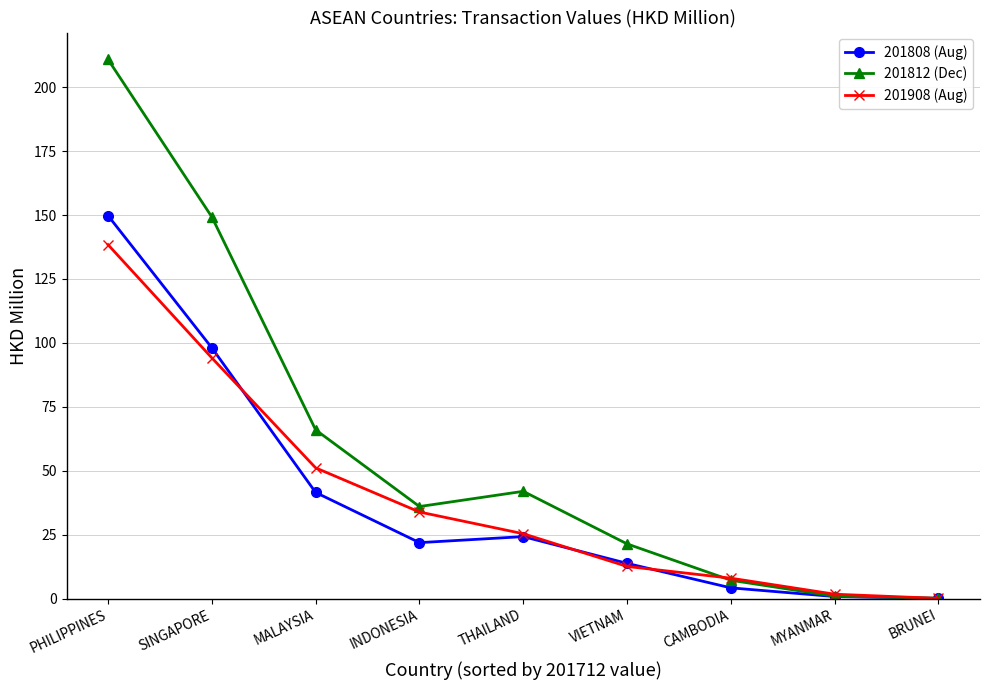

Which series has the widest spread of values?

201812 (Dec)